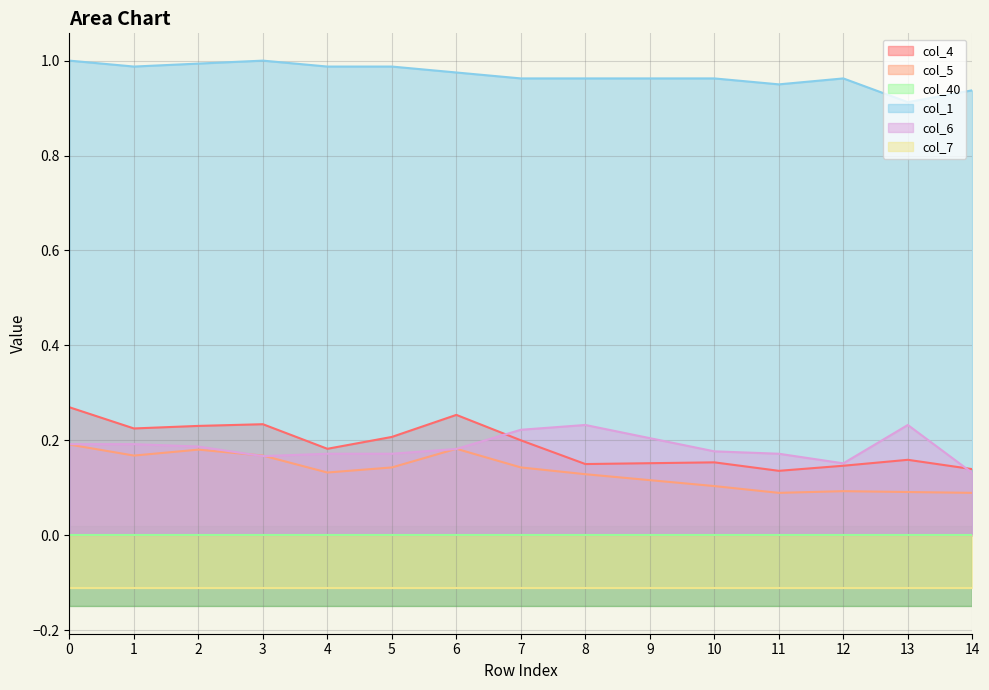

What is the difference between the col_4 values at 8 and 1?

0.1